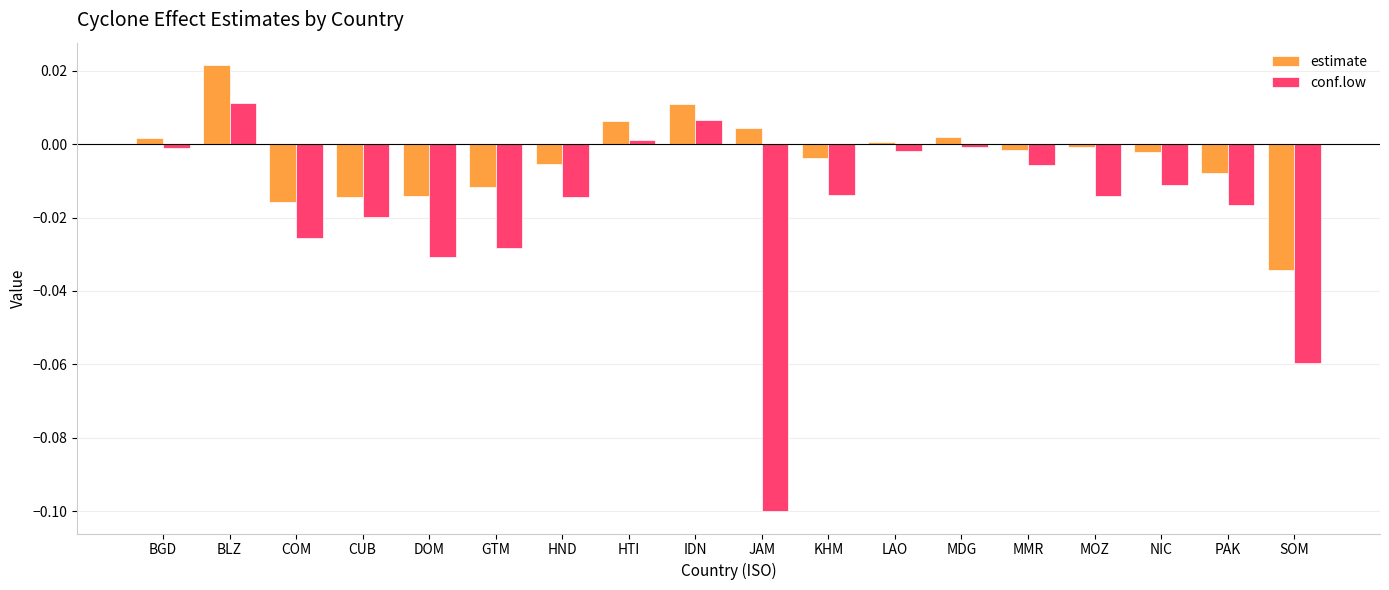

Which series changed the most between DOM and NIC?

conf.low